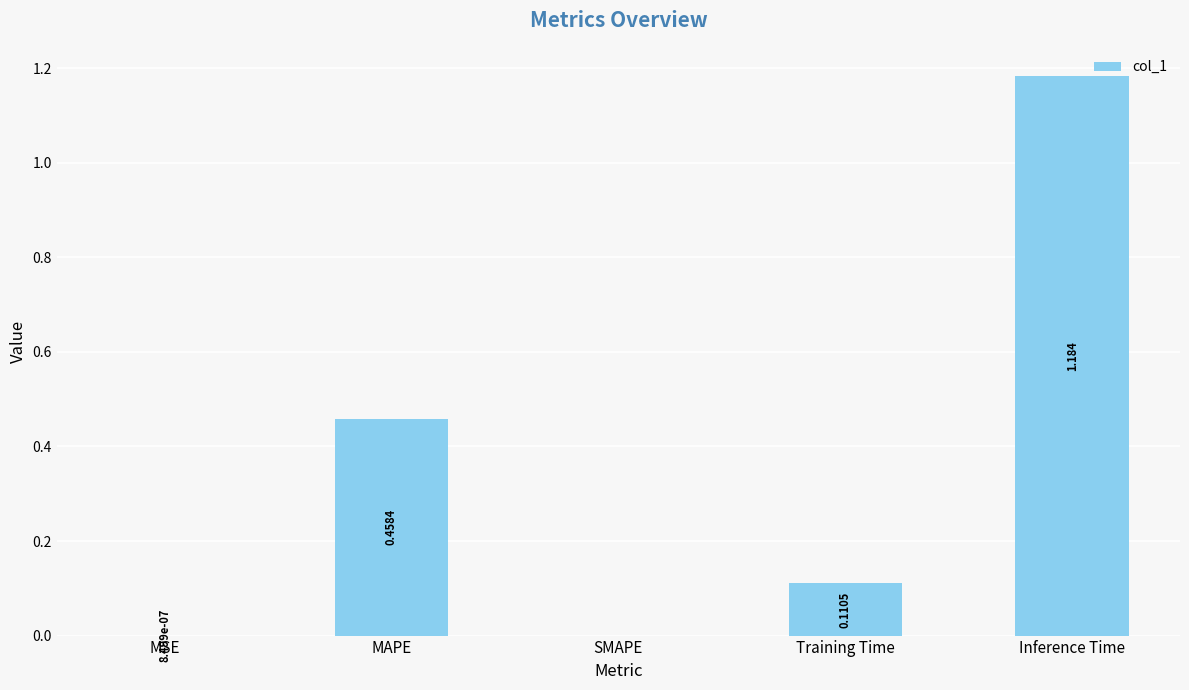

Which label corresponds to the largest value in the chart?

Inference Time